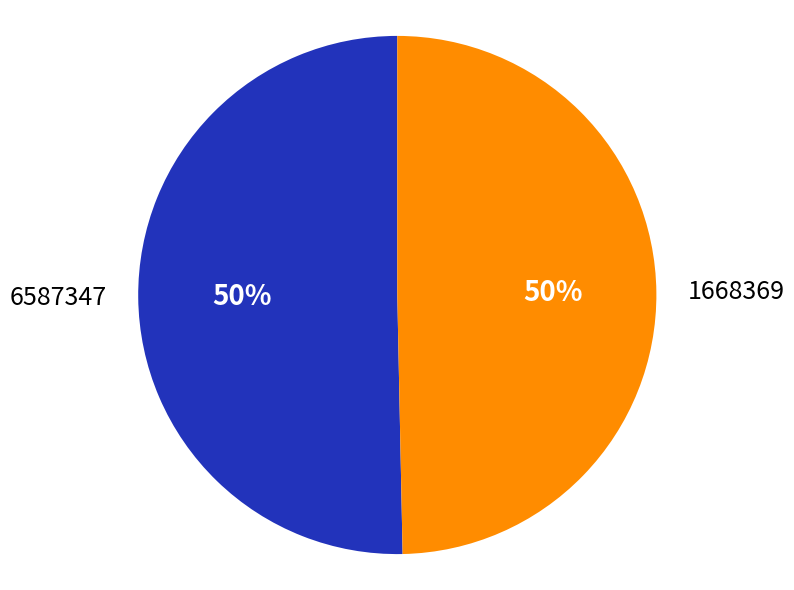

Is it true that 6587347 is 58% of the pie?

False